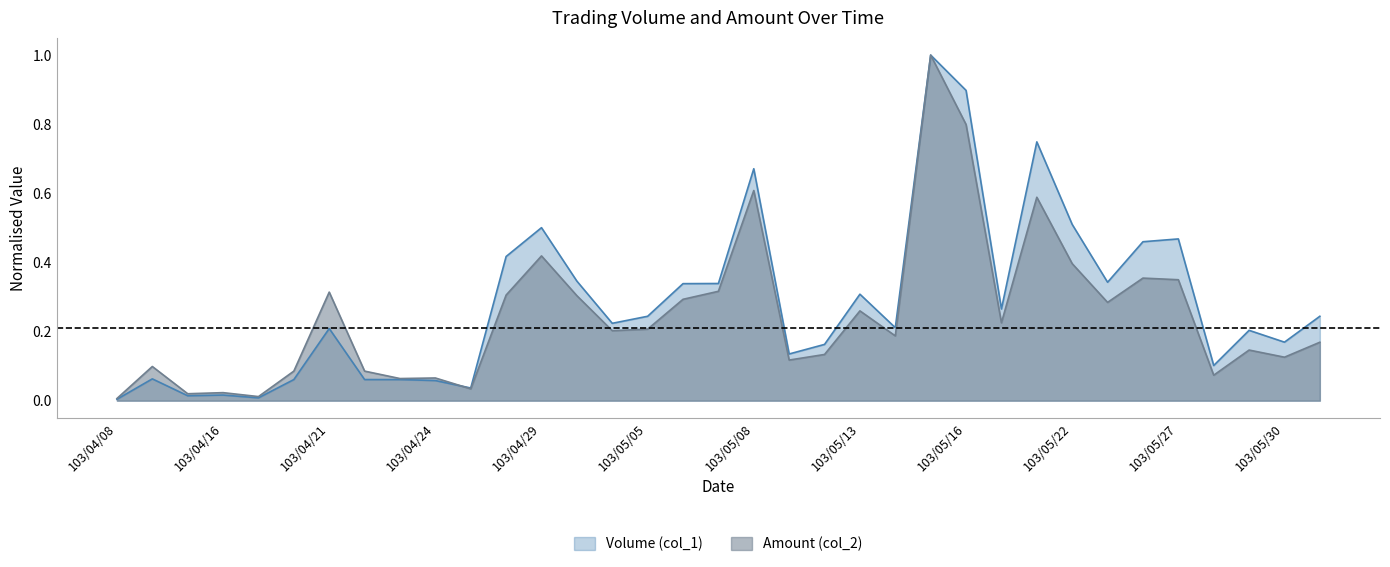

What is the difference between the second highest and second lowest values in the Volume (col_1) series?

0.9